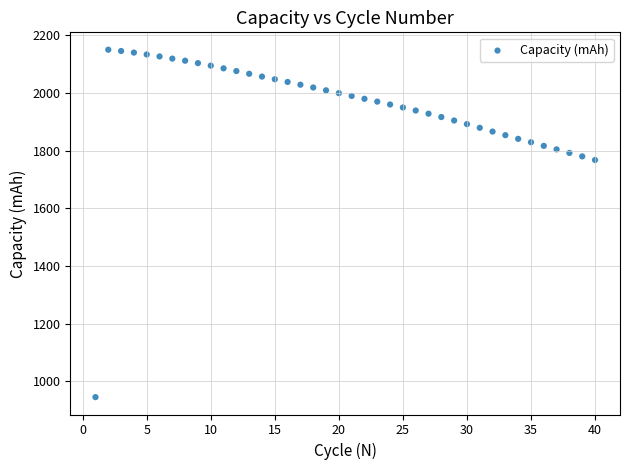

What is the range of Y values (max minus min)?

1205.3